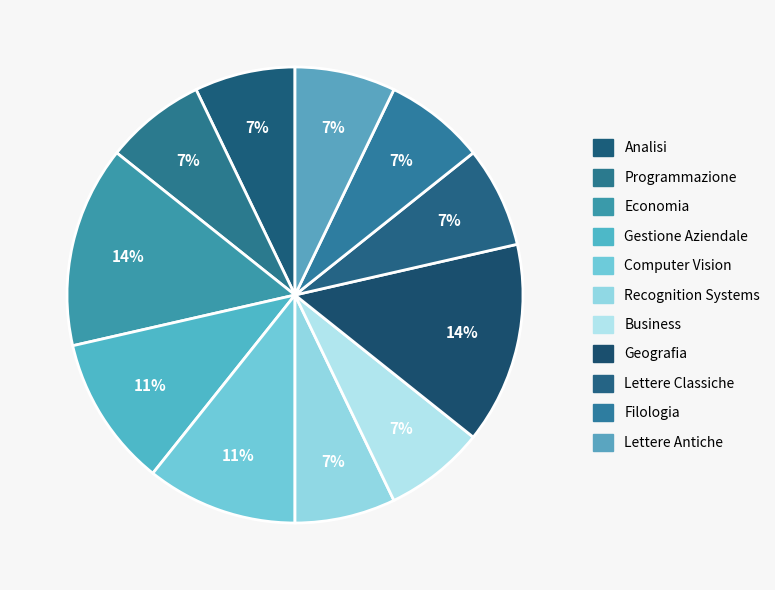

What is the smallest slice in the pie chart?

Analisi